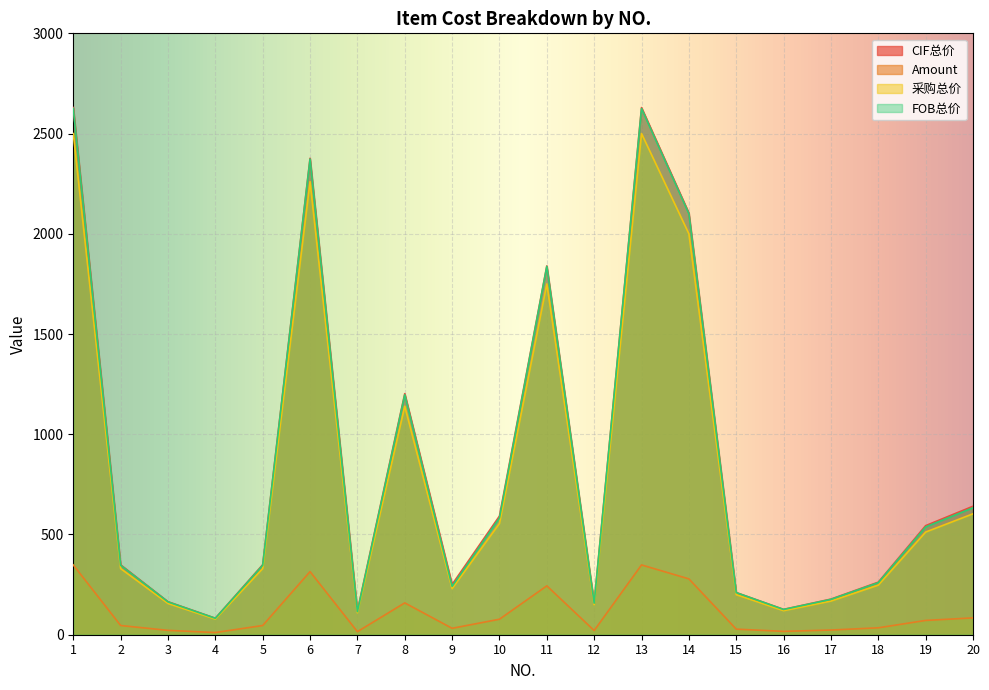

Does the chart display data point markers on the line(s)?

No